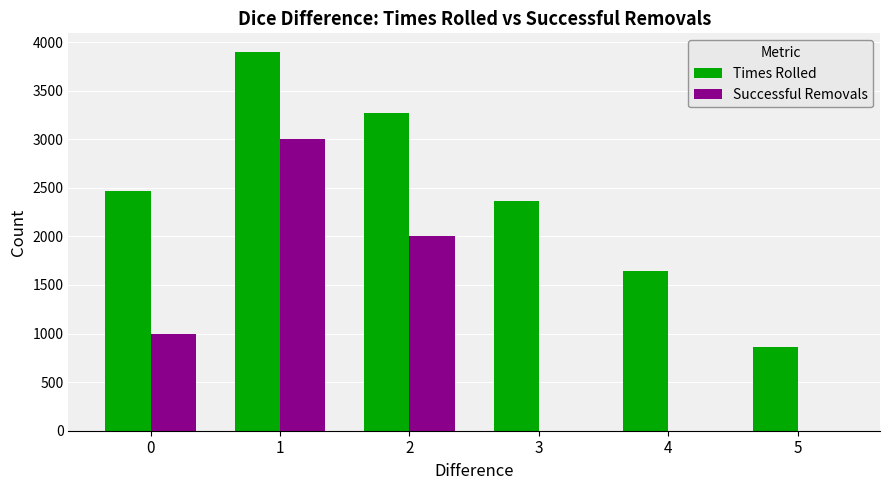

What is the sum of all Successful Removals values?

6000